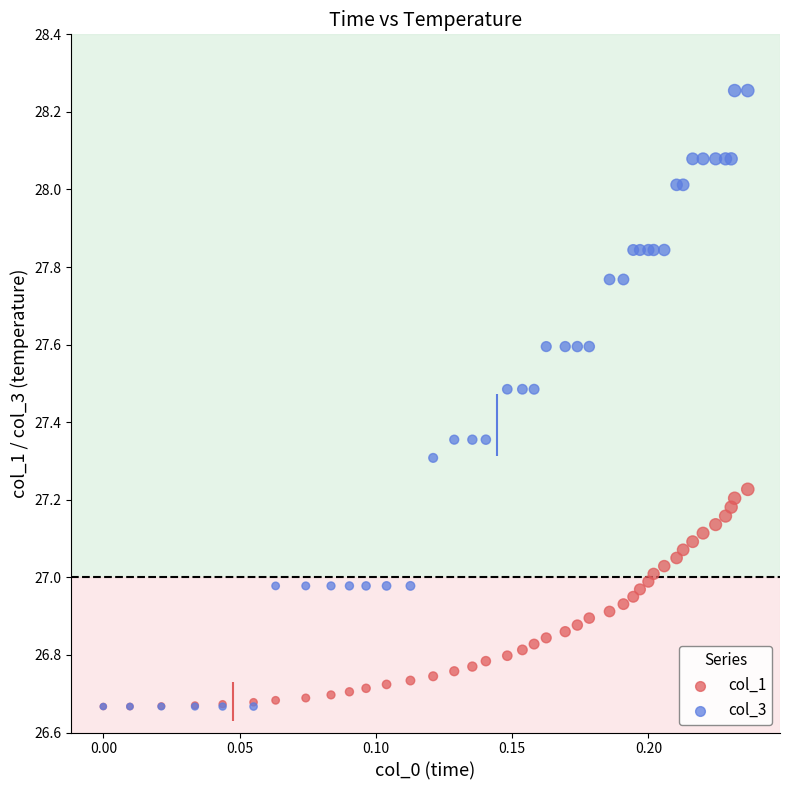

What are all the series names shown in the legend?

col_1, col_3